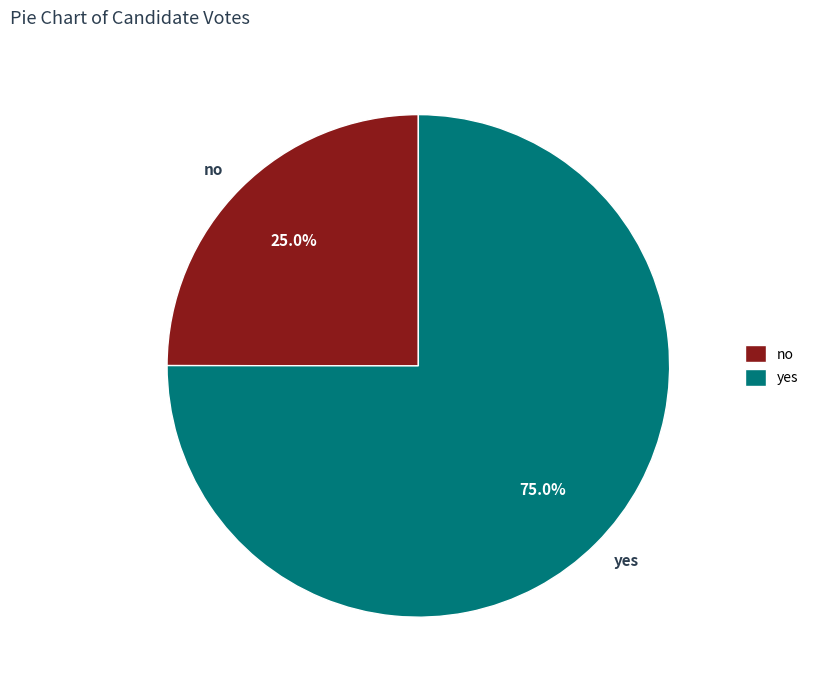

To the nearest percent, what is the difference between the largest and smallest slice percentages?

50%